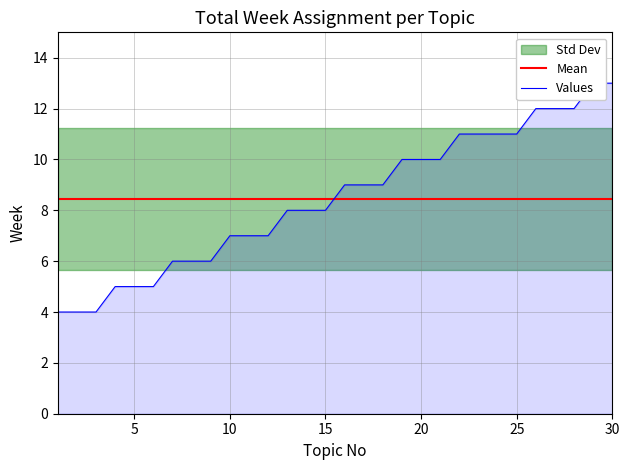

True or false: Mean has more than 0 points higher than both neighbors.

False